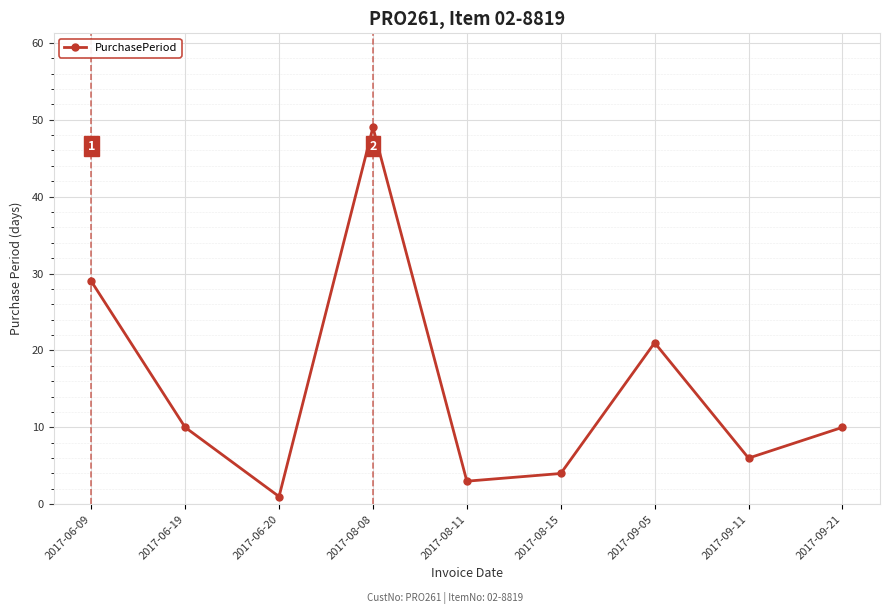

What is the change in value from 2017-08-11 to 2017-09-05?

+18